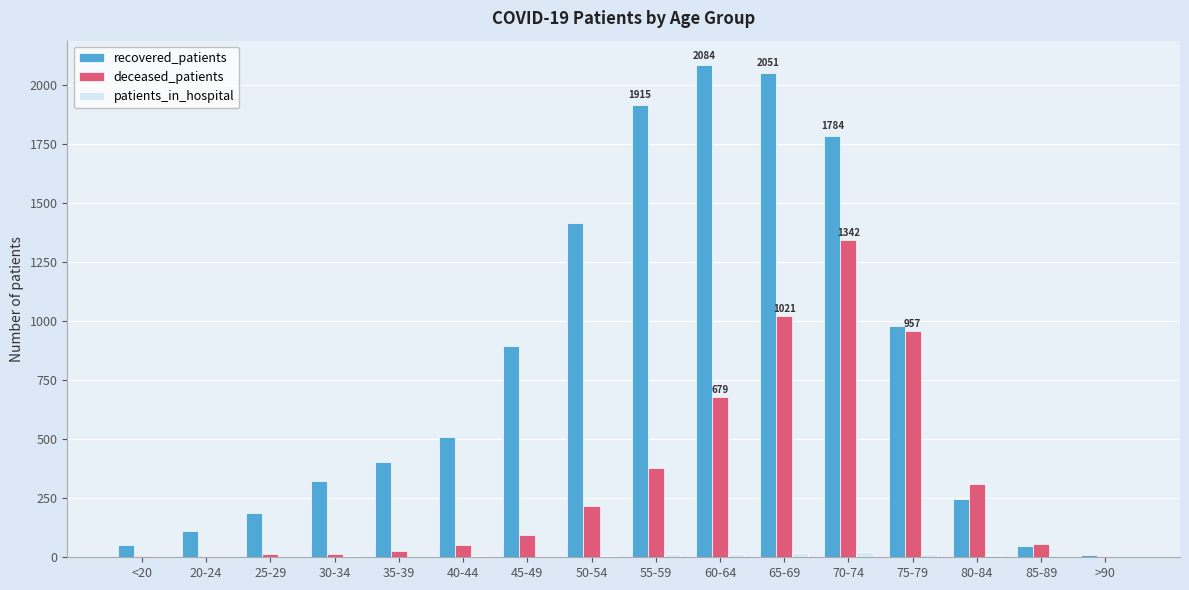

Are the bars grouped side by side (vs. stacked)?

Yes